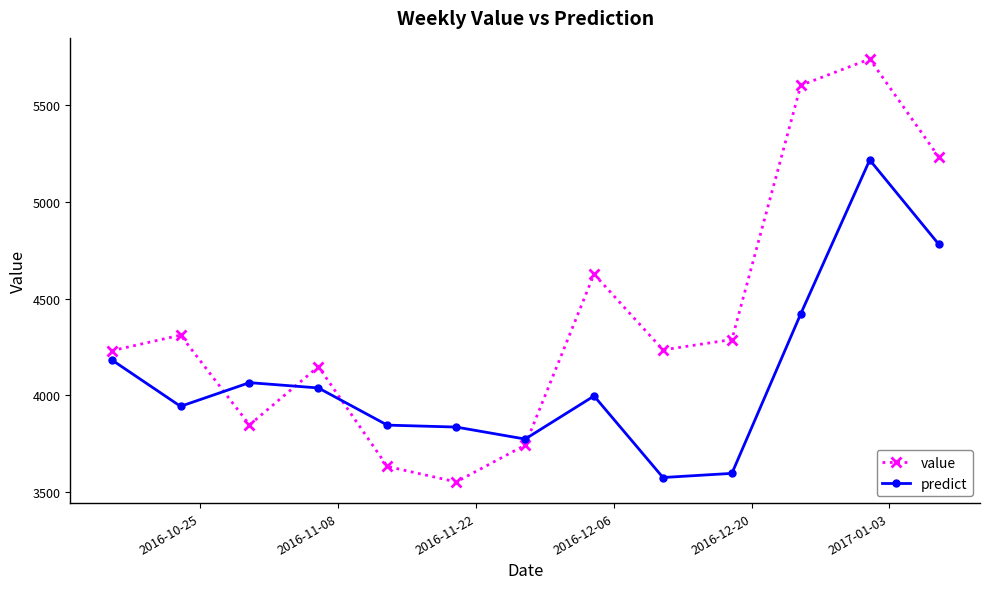

List the series in order of their peak value, lowest first.

predict, value